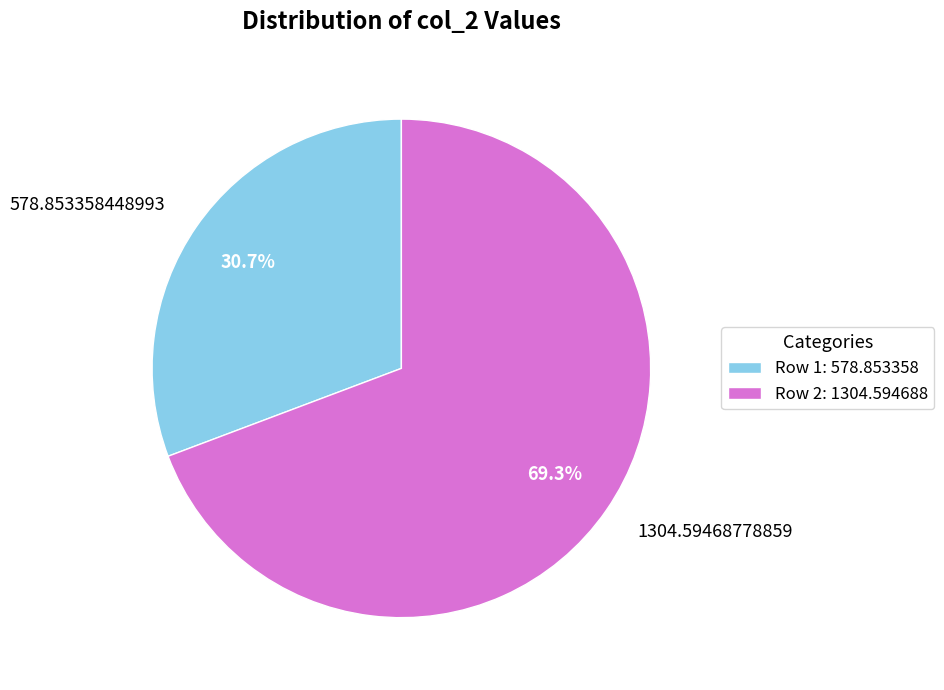

To the nearest percent, what is the difference between the 578.853358448993 and 1304.59468778859 slice percentages?

39%